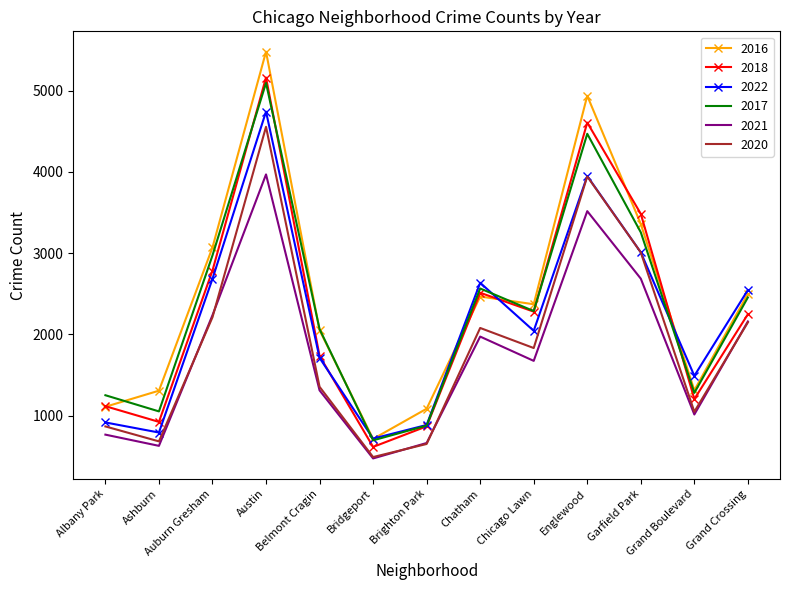

Read the 2017 value at Albany Park, to the nearest 100.

1300